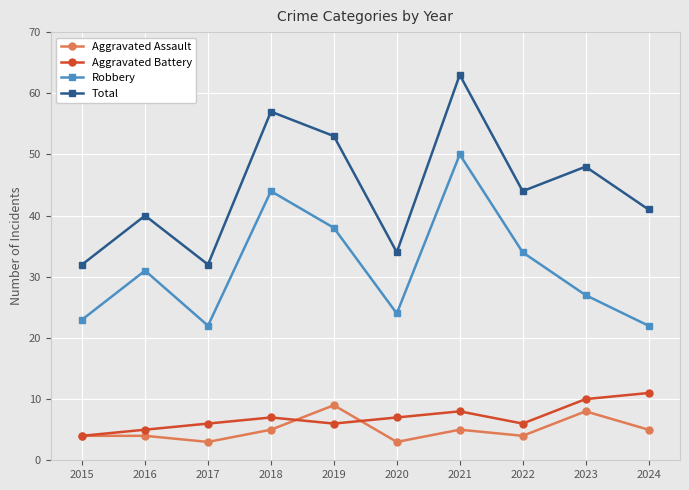

At 2022, list the series in order from largest to smallest.

Total, Robbery, Aggravated Battery, Aggravated Assault